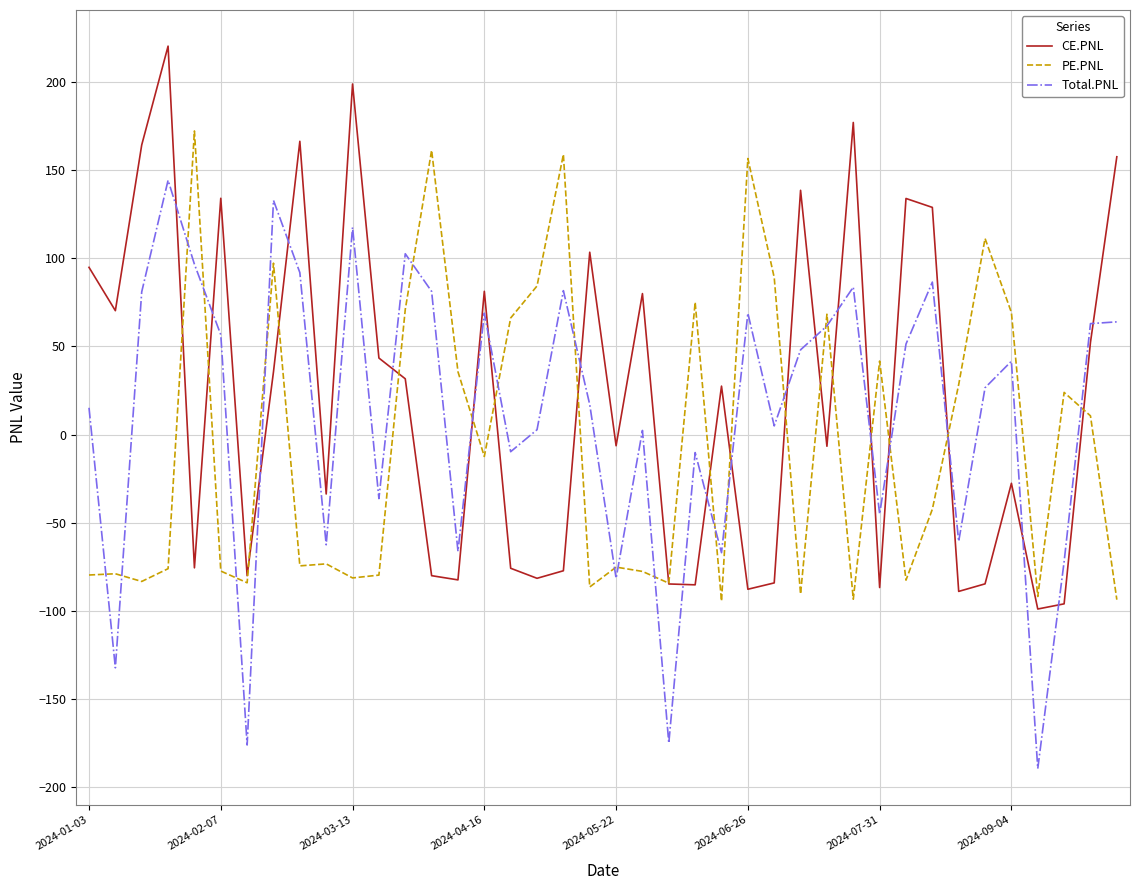

True or false: Total.PNL and PE.PNL cross at least once.

True